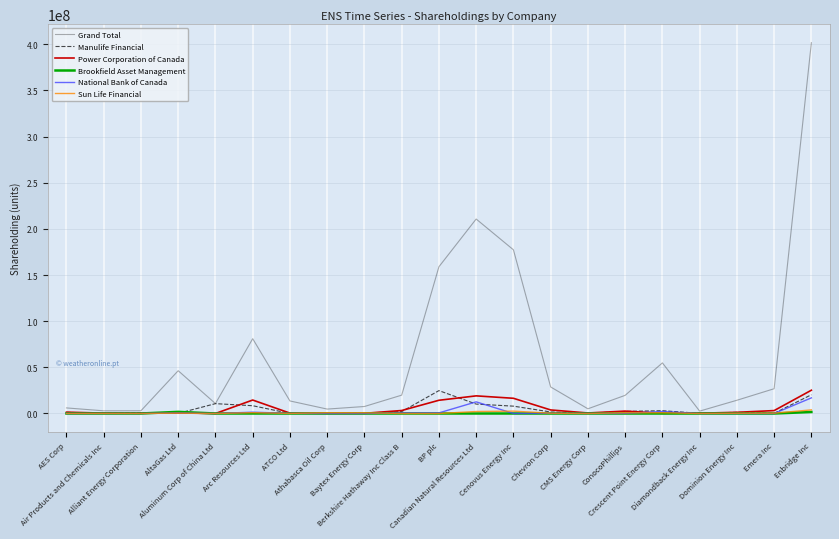

Which series has the largest total across all categories?

Grand Total